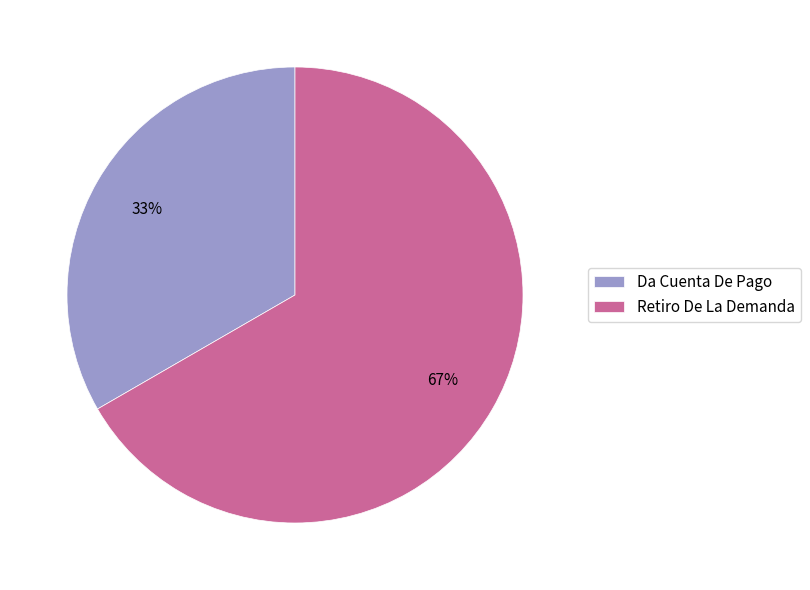

Between Da Cuenta De Pago and Retiro De La Demanda, which is larger?

Retiro De La Demanda